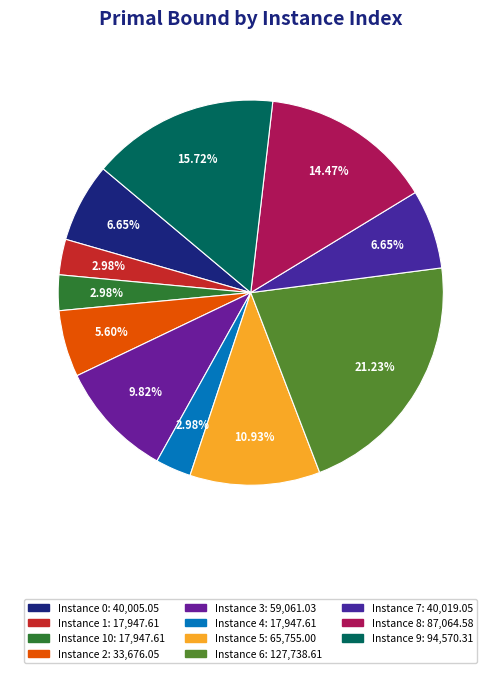

Is there any slice that represents more than half of the pie?

No